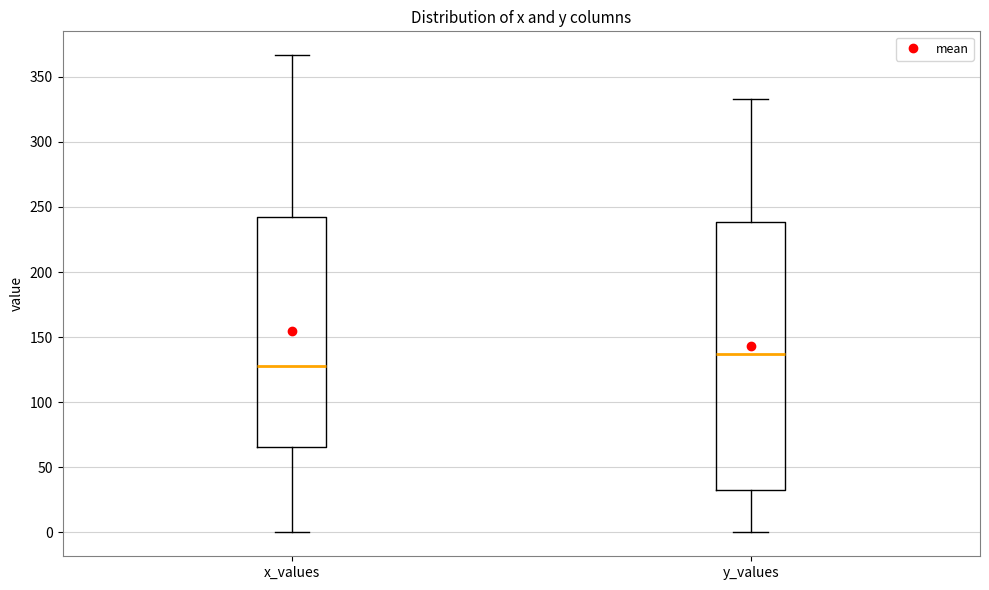

Which box's median line is the lowest?

x_values